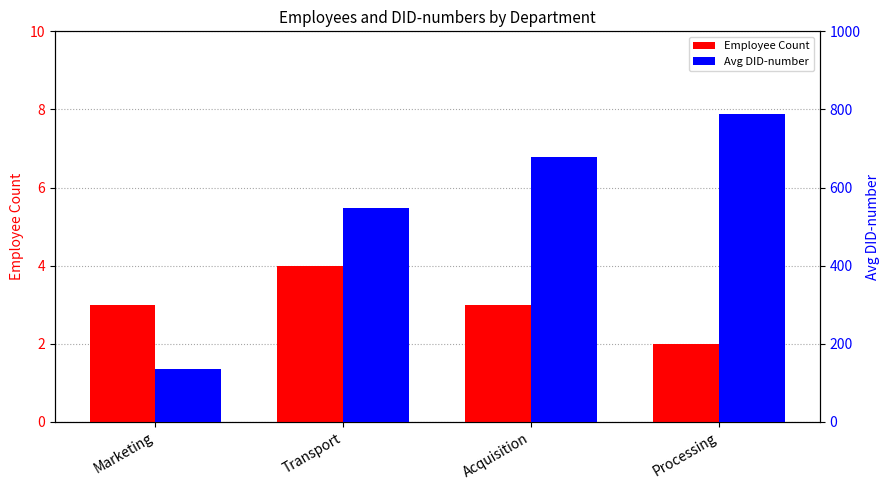

At which category does the chart reach its peak across all series?

Processing